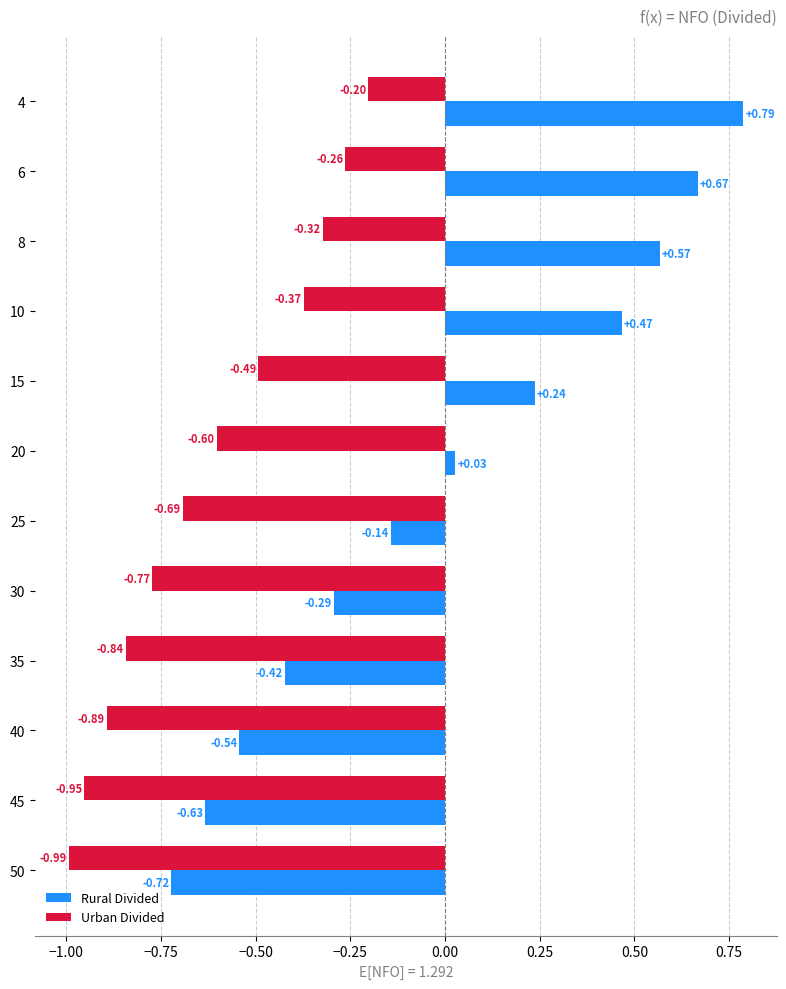

At how many categories does at least one series exceed 0?

6